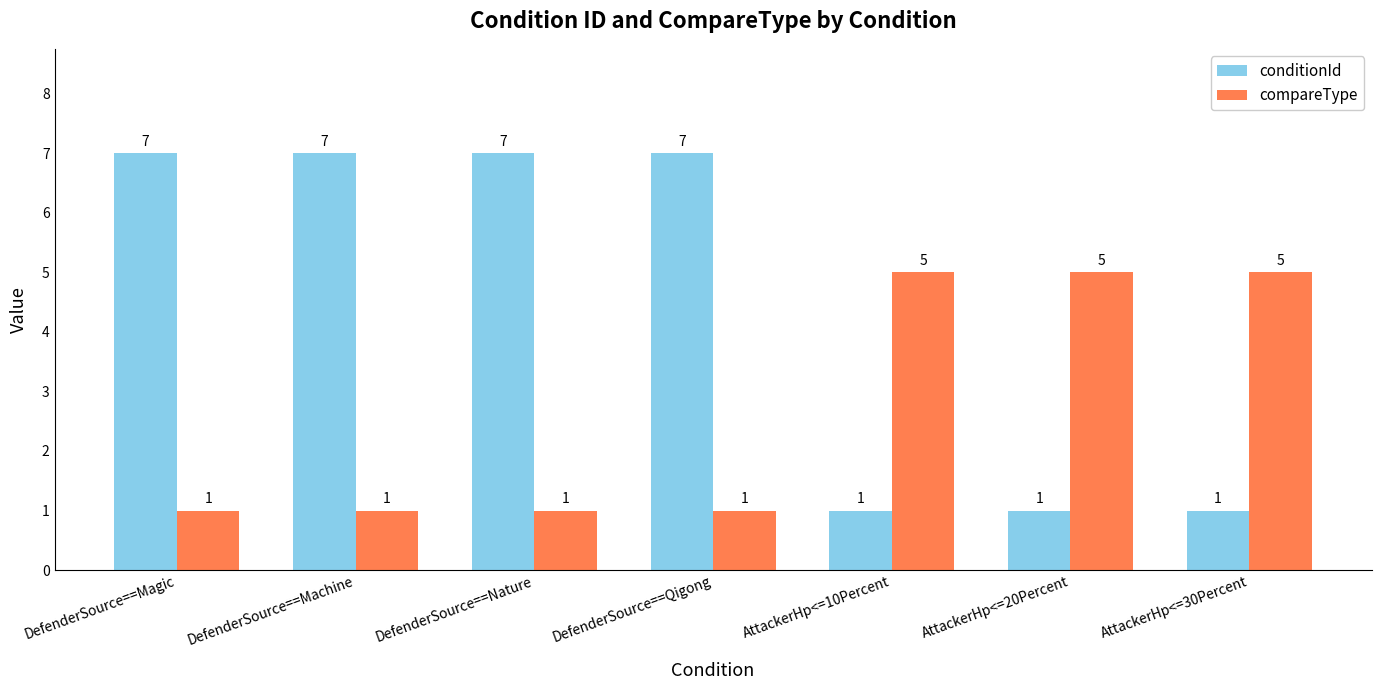

What is the spread (max minus min) of values at DefenderSource==Machine?

6